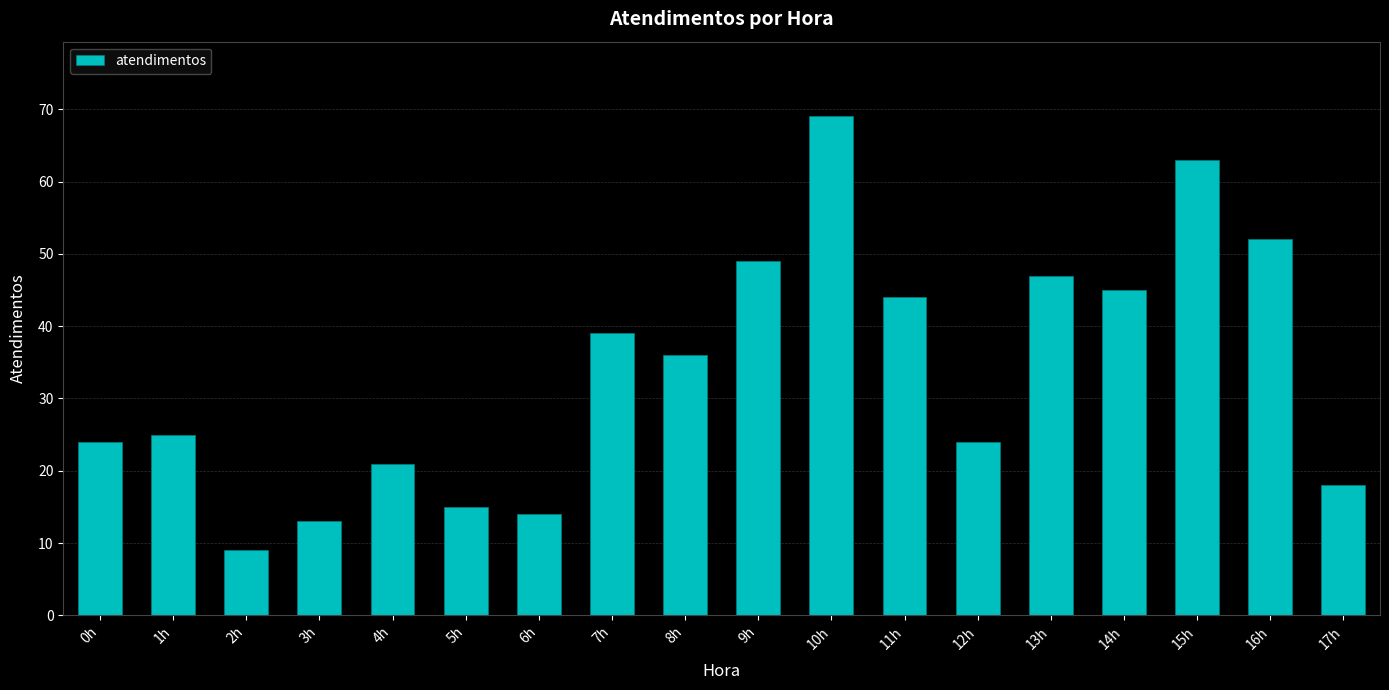

What is the difference between the second highest and minimum values?

54